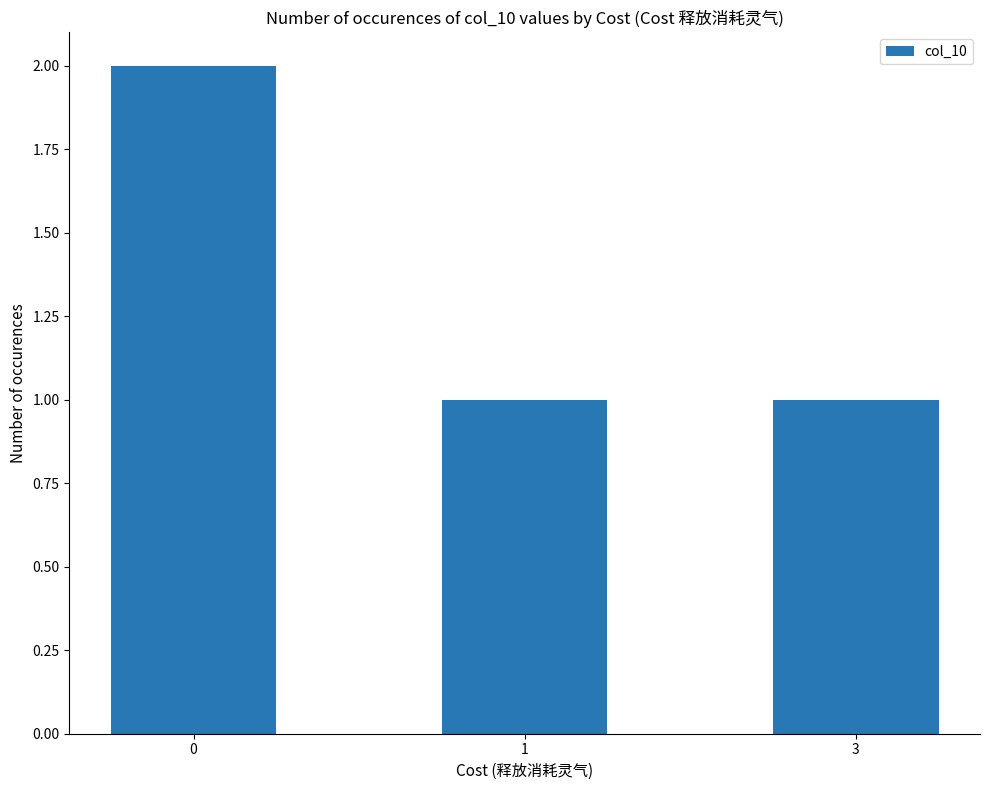

What is the sum of all values?

4